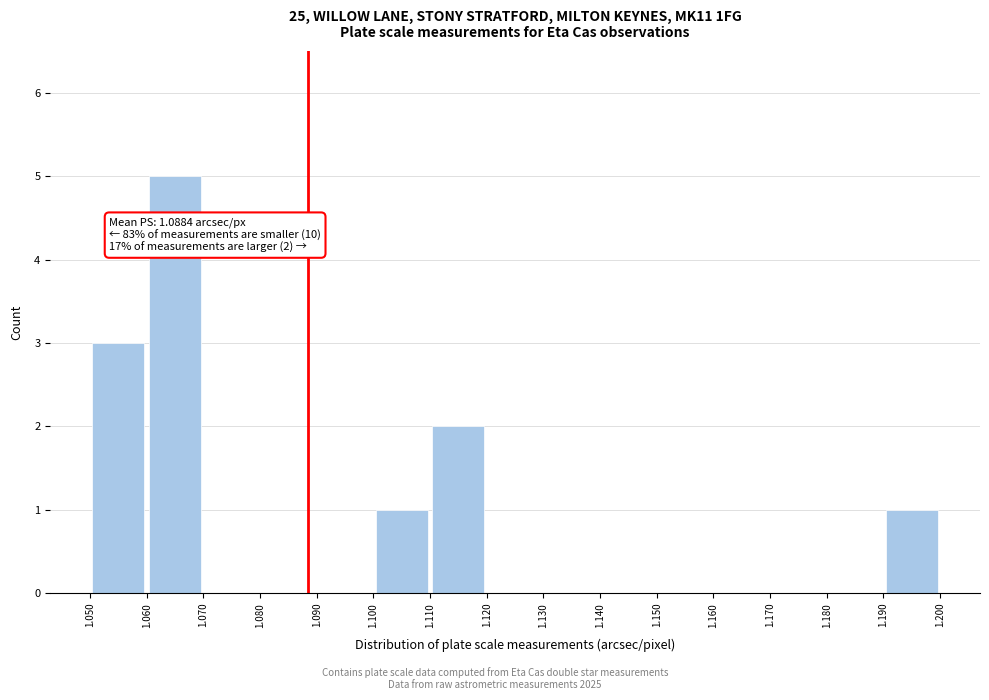

Over which range of the x-axis is the bar tallest?

1.060 to 1.070